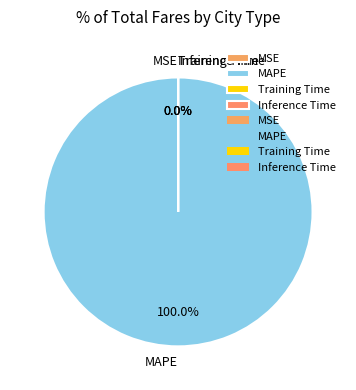

To the nearest percent, what is the difference between the largest and smallest slice percentages?

100%